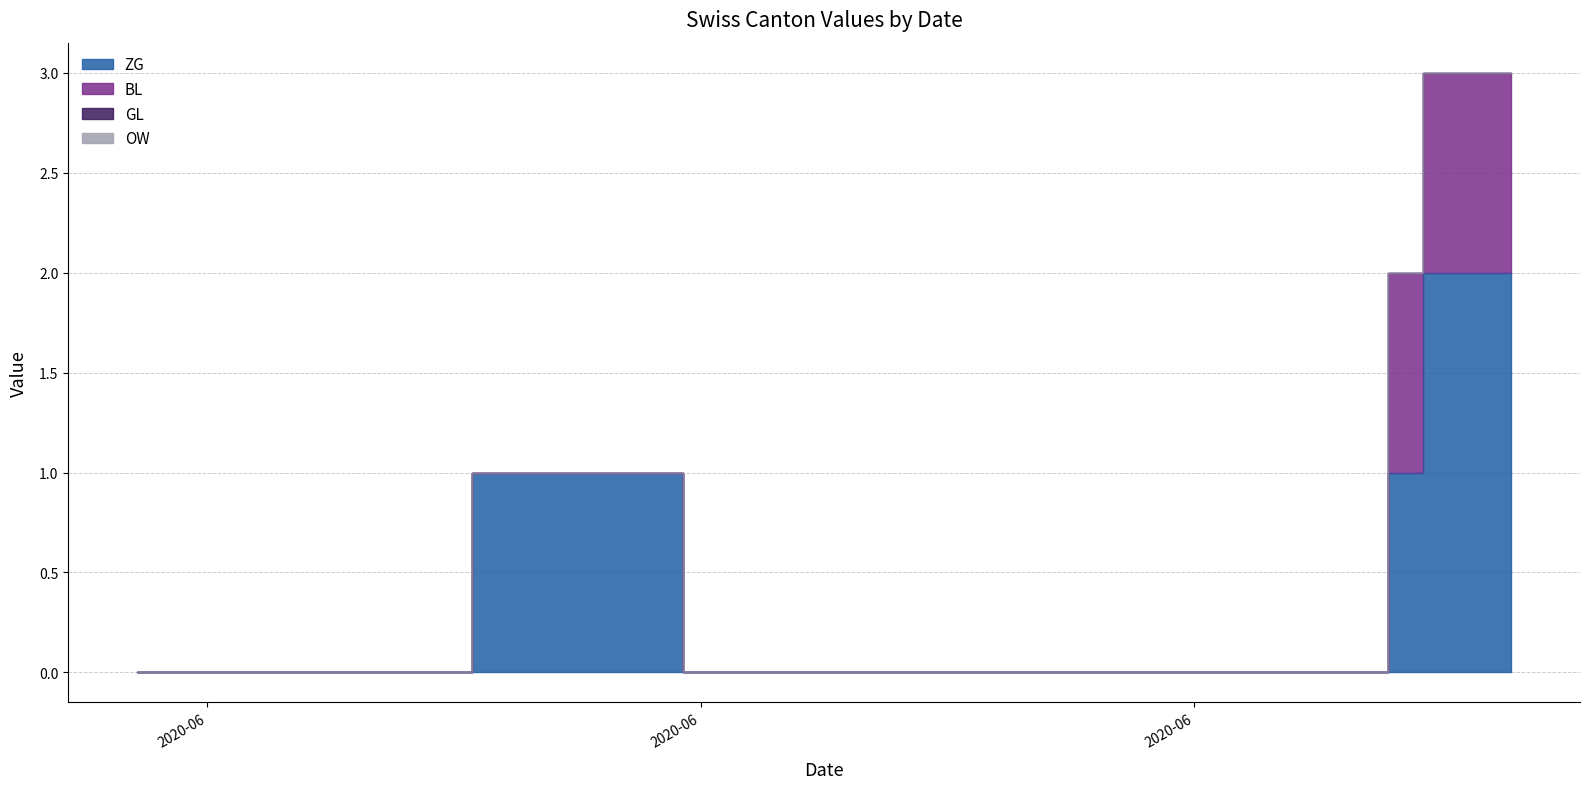

The value of OW at 2020-07-05 is 0. True or false?

True